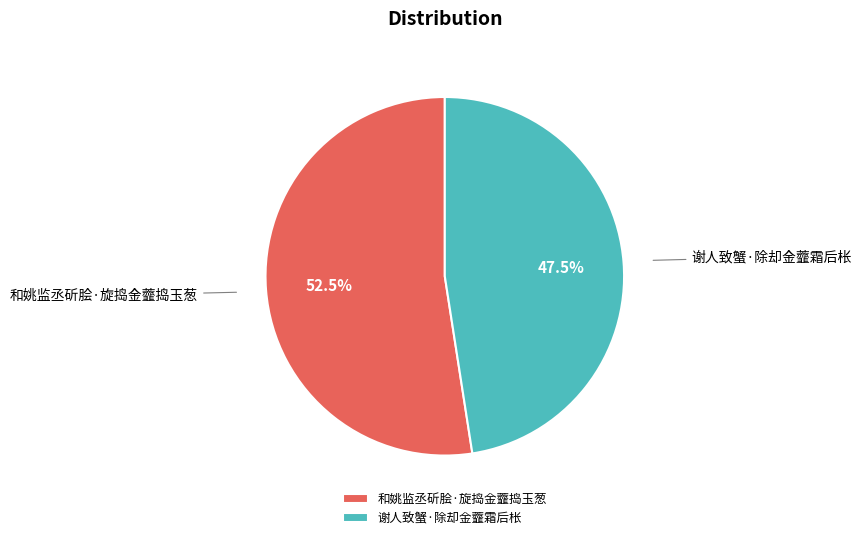

What portion of the pie excludes 谢人致蟹·除却金虀霜后枨?

52.5%